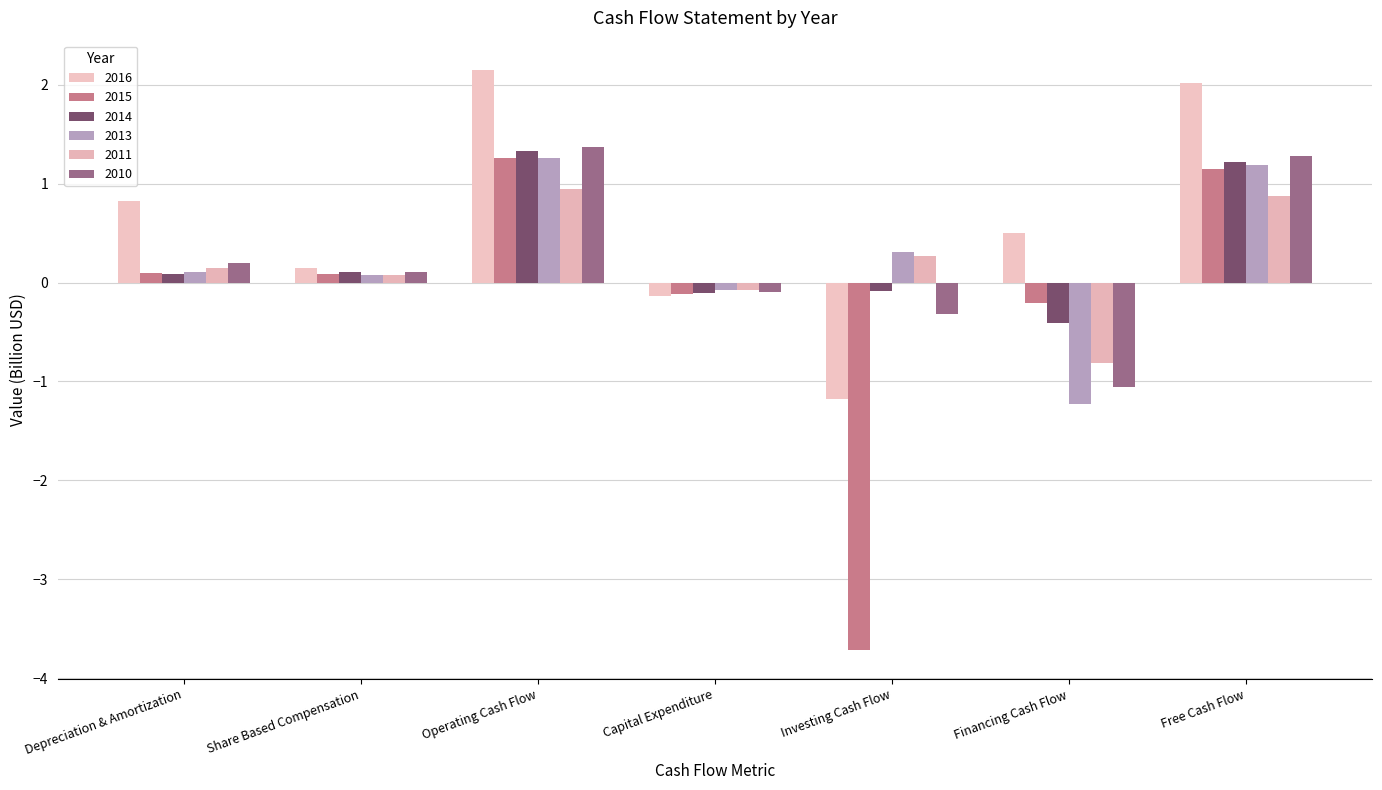

What are all the series names shown in the legend?

2016, 2015, 2014, 2013, 2011, 2010